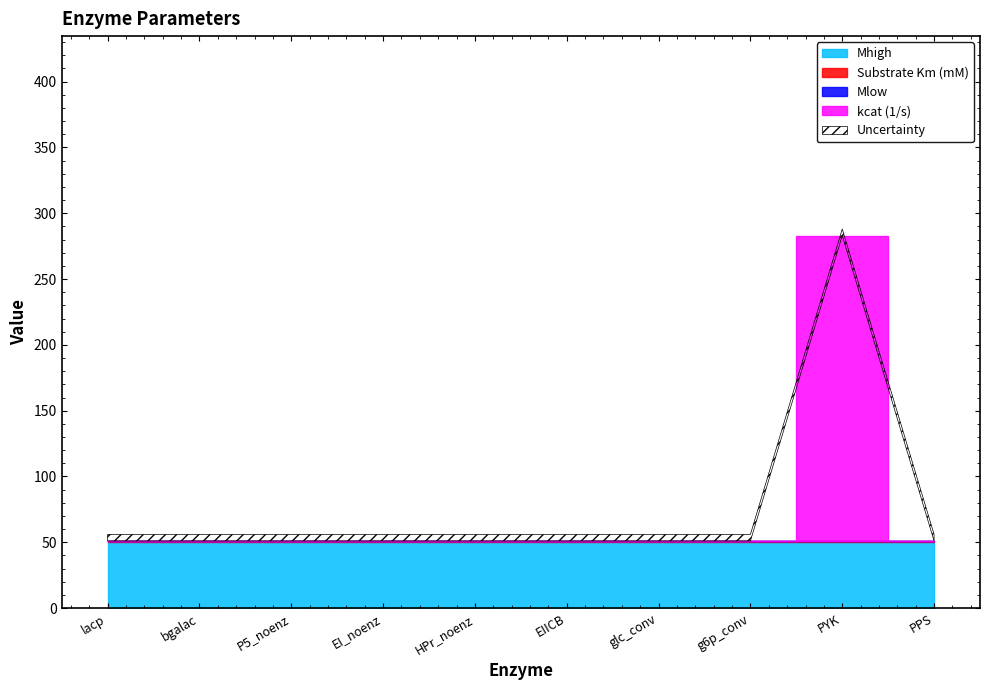

True or false: kcat (1/s) has more than 2 interior local peaks.

False